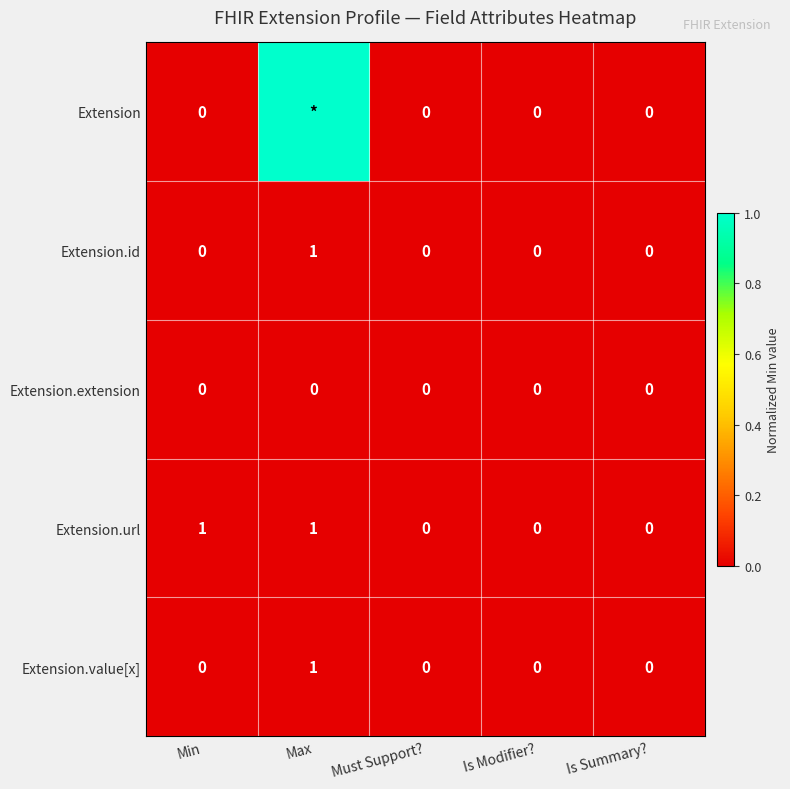

The value of Extension.id at Must Support? is 0. True or false?

True